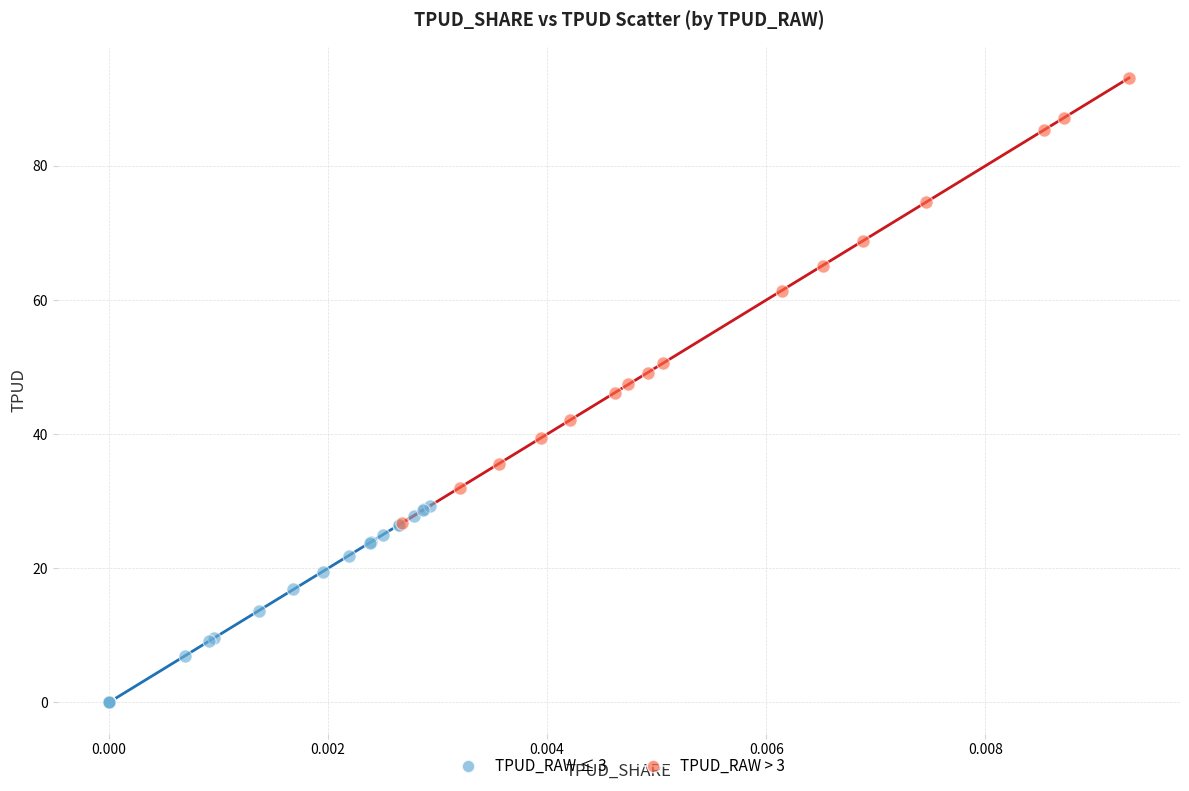

Which series has the largest Y range (max minus min)?

TPUD_RAW > 3